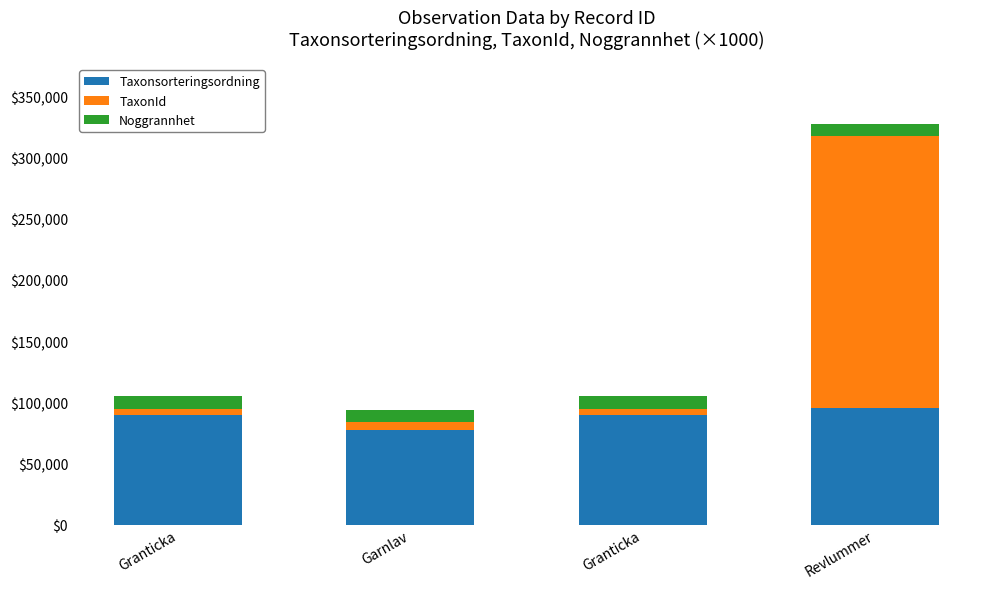

What are all the series names shown in the legend?

Taxonsorteringsordning, TaxonId, Noggrannhet